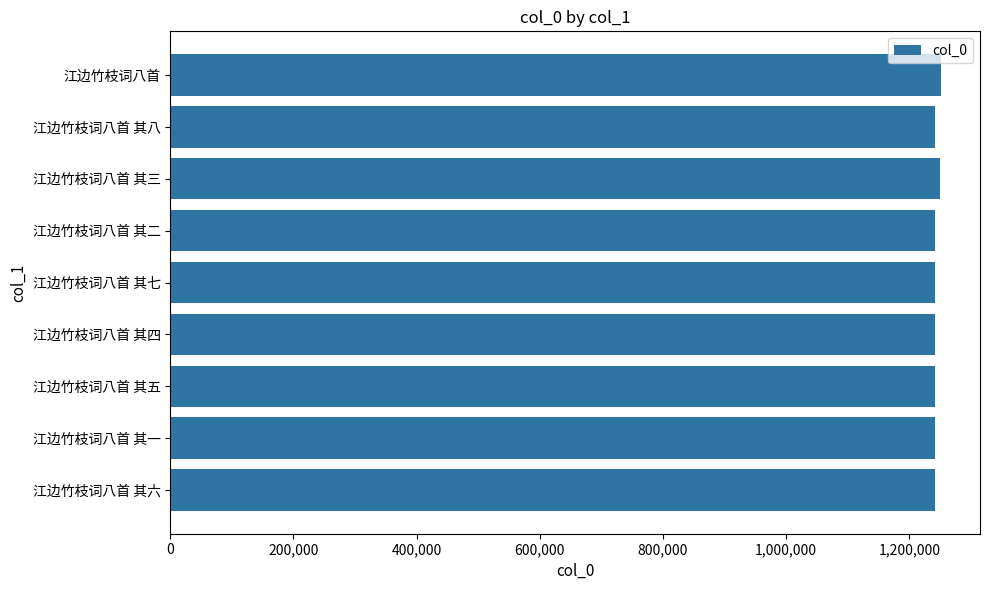

Approximately how many times larger is the value at 江边竹枝词八首 其五 compared to 江边竹枝词八首 其七?

1.0